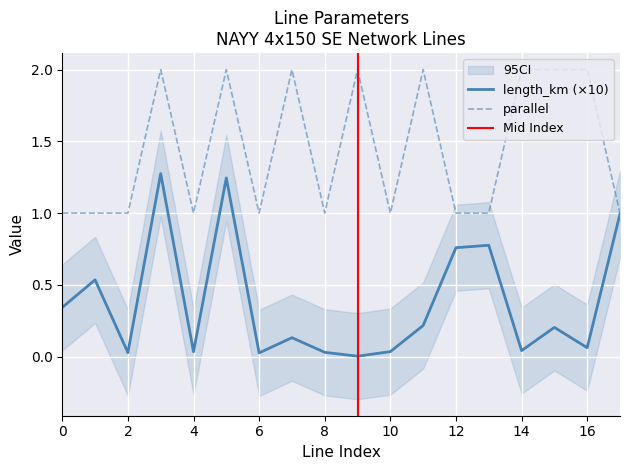

Reading left to right, extract all data points from this chart.

length_km: 0=0.3	1=0.5	2=0.0	3=1.3	4=0.0	5=1.2	6=0.0	7=0.1	8=0.0	9=0.0	10=0.0	11=0.2	12=0.8	13=0.8	14=0.0	15=0.2	16=0.1	17=1.0
parallel: 0=1.0	1=1.0	2=1.0	3=2.0	4=1.0	5=2.0	6=1.0	7=2.0	8=1.0	9=2.0	10=1.0	11=2.0	12=1.0	13=1.0	14=2.0	15=2.0	16=2.0	17=1.0